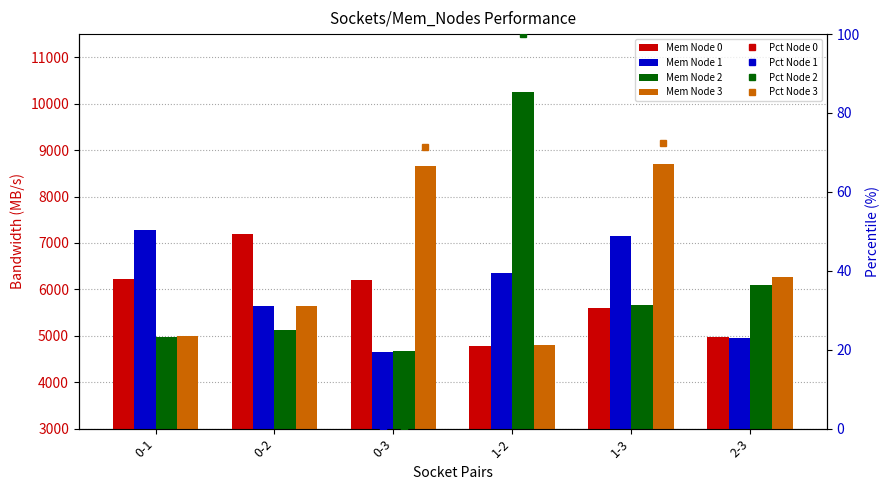

What is the approximate value of 3 at 0-1?

4991.7